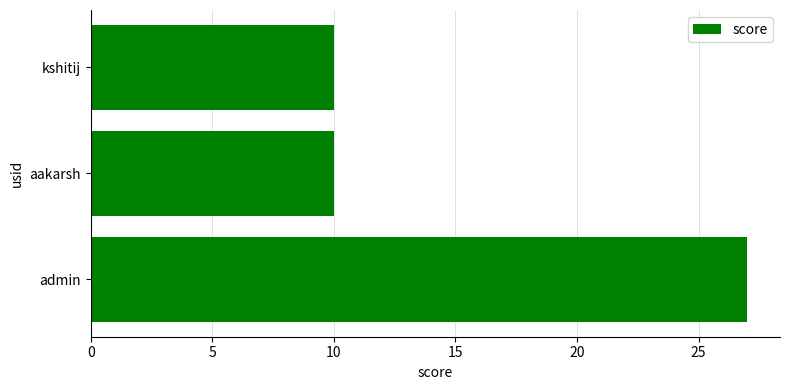

What value does the data have at aakarsh?

10